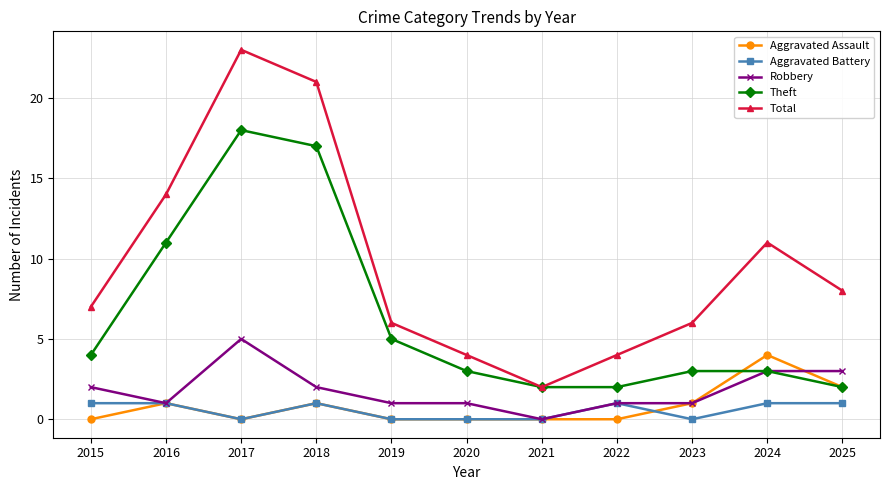

Is this an area chart (filled region under the line)?

No